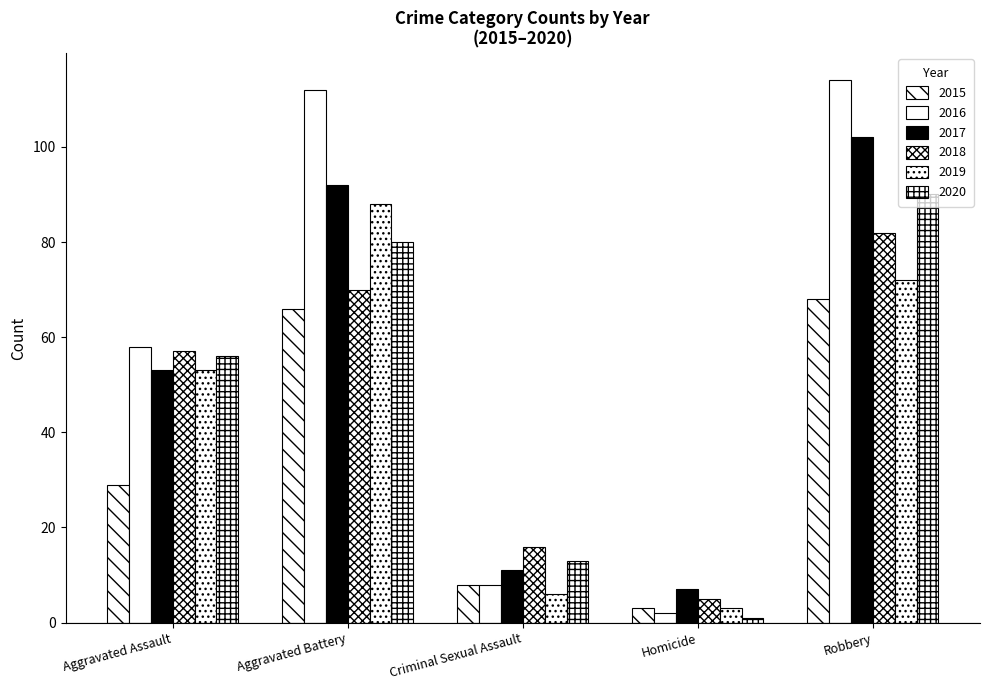

At which label is 2020 closest to 45?

Aggravated Assault